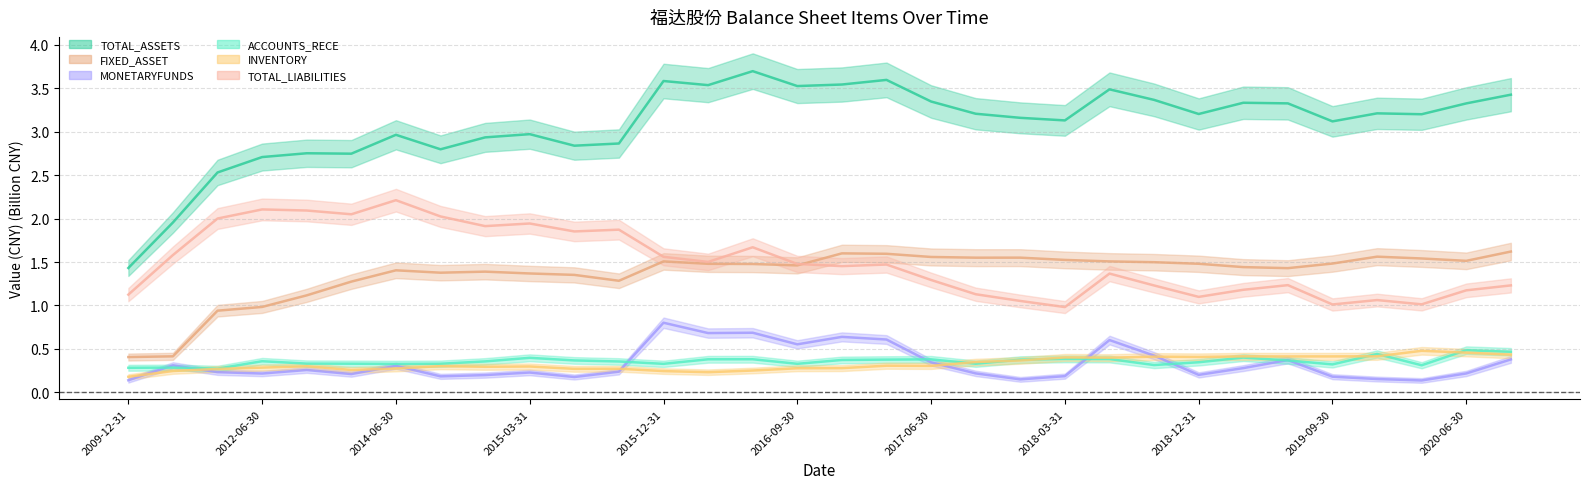

Is it true that MONETARYFUNDS equals 0.6 at 2018-06-30?

True